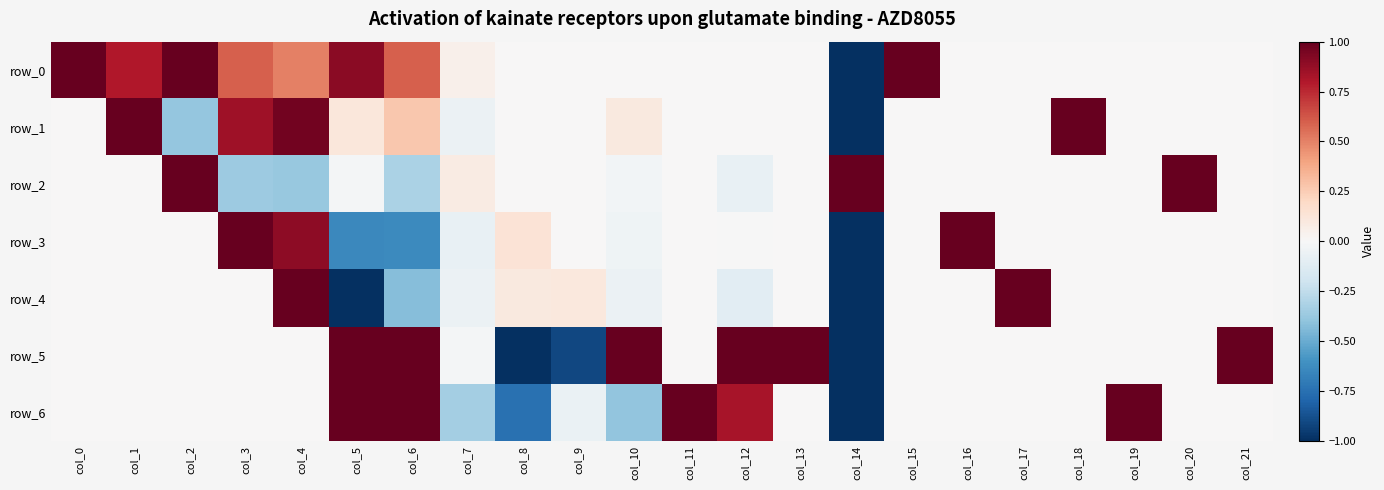

What is the average value of the row_0 series?

-0.3